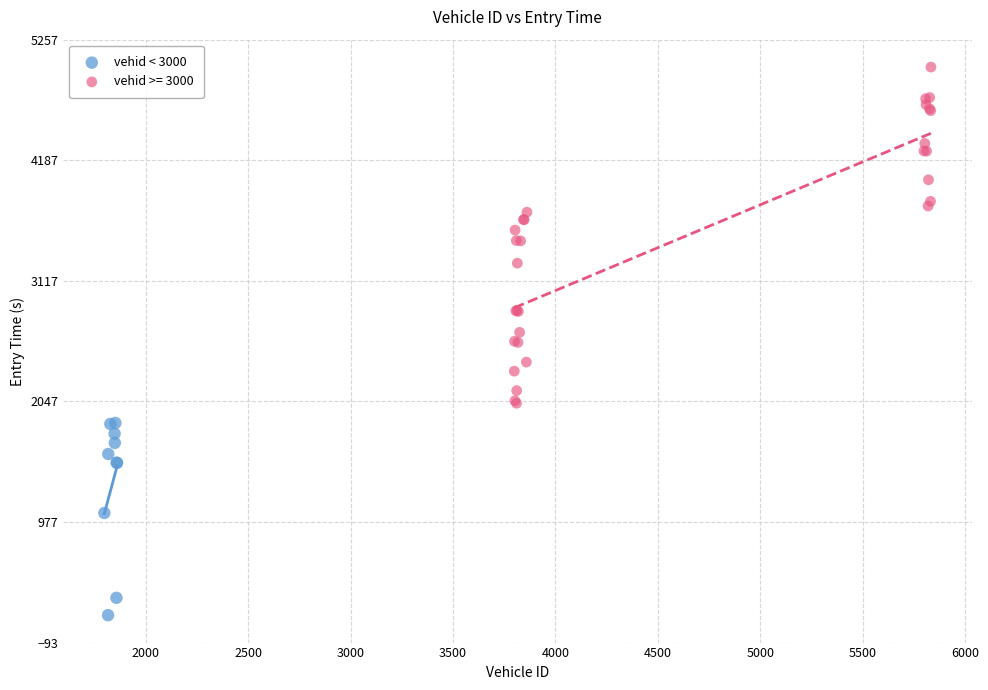

Which series contains the highest Y value?

vehid >= 3000